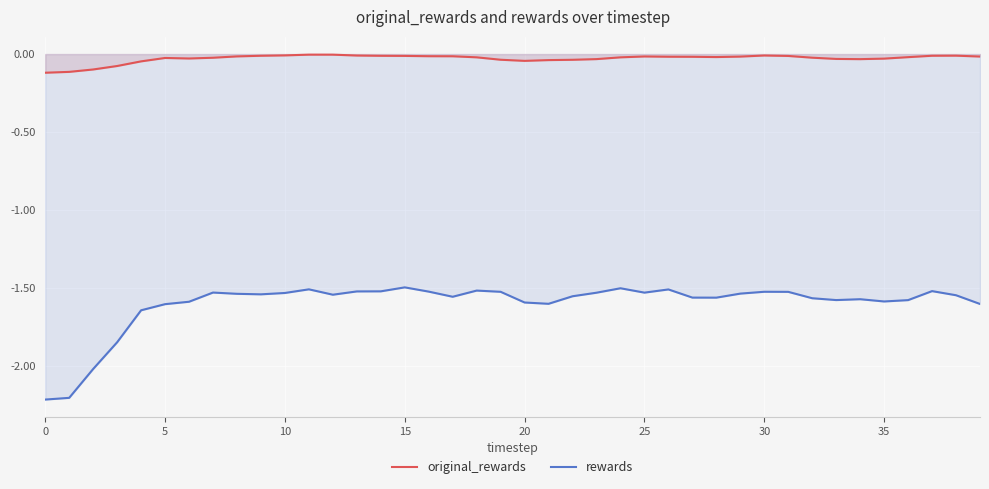

Which series has the widest spread of values?

rewards